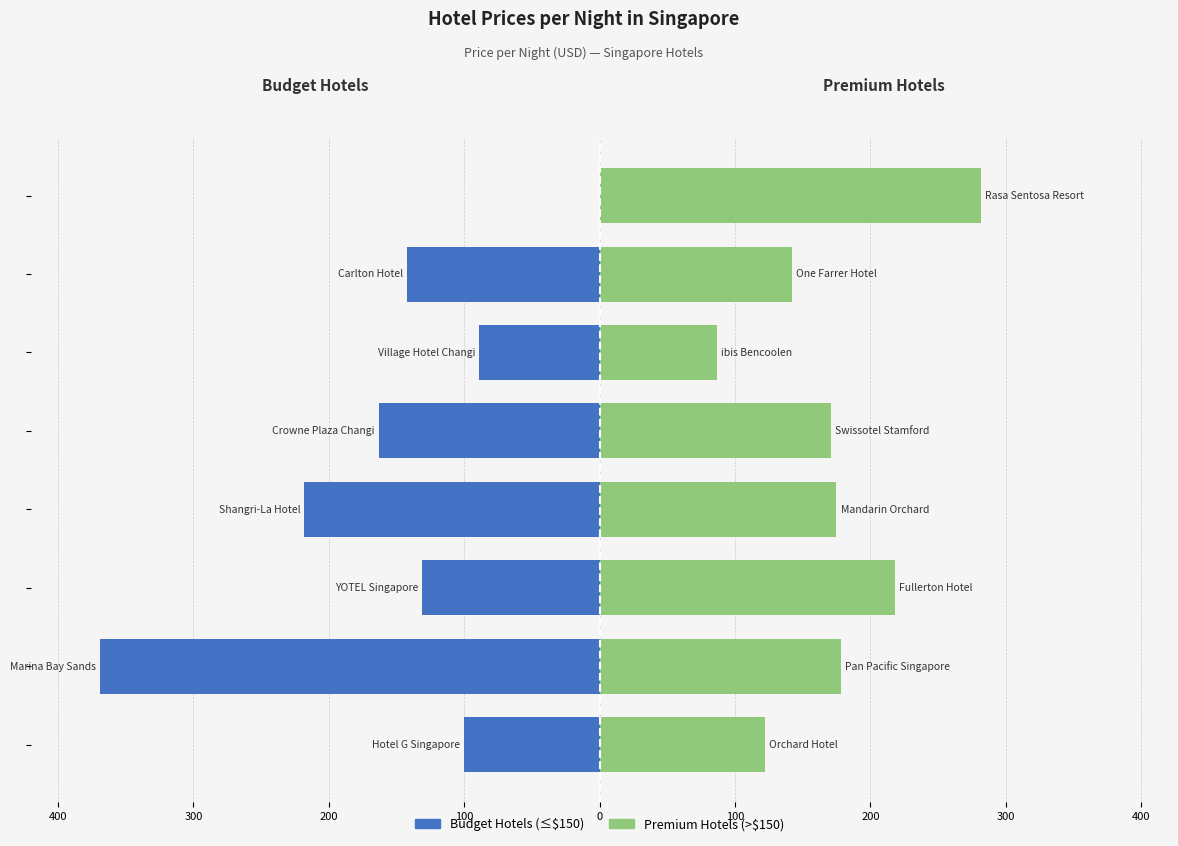

What is the sum of the Budget Hotels (≤$150) values at 200 and 200?

-273